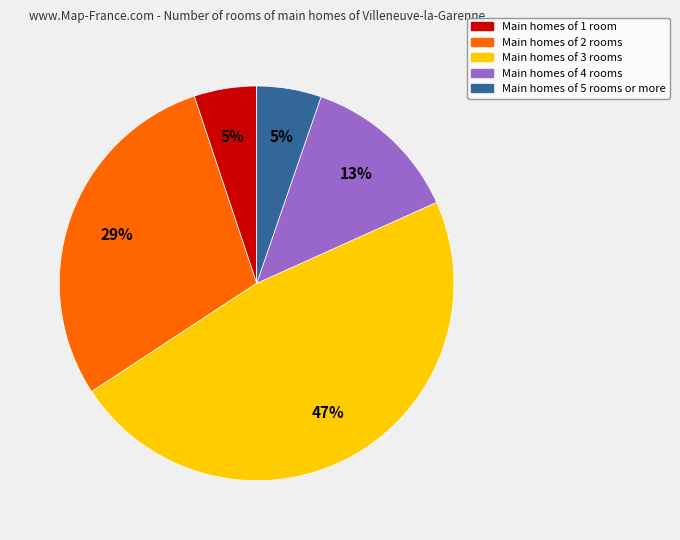

Which slice is the largest?

Main homes of 3 rooms